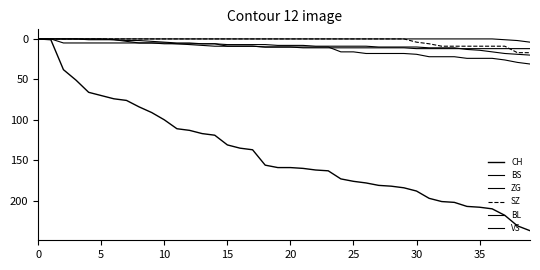

True or false: SZ and ZG cross at least once.

False